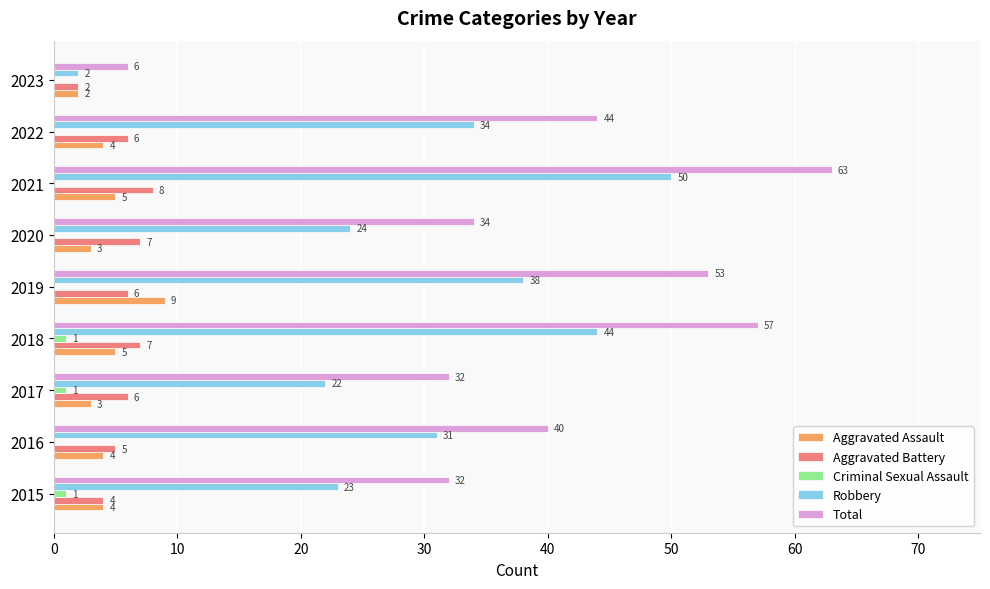

What is the highest value of the Total series?

63